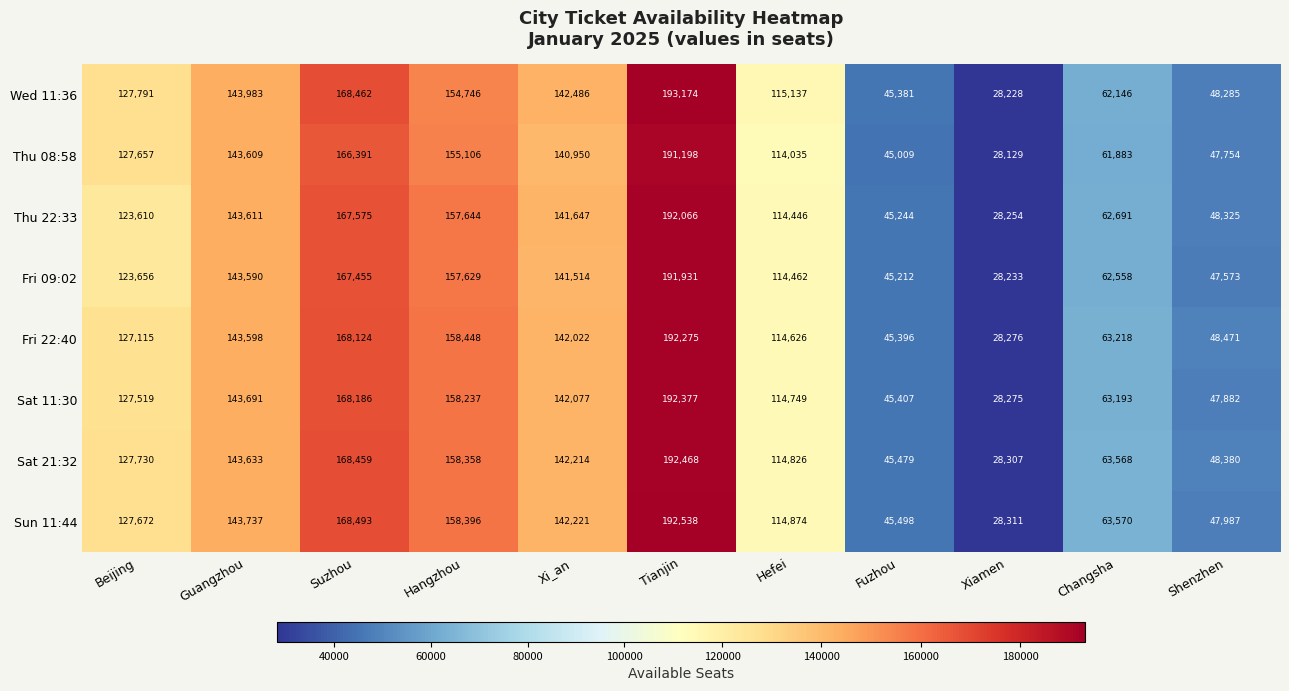

Which category has the highest value in the Fri 22:40 series?

Tianjin